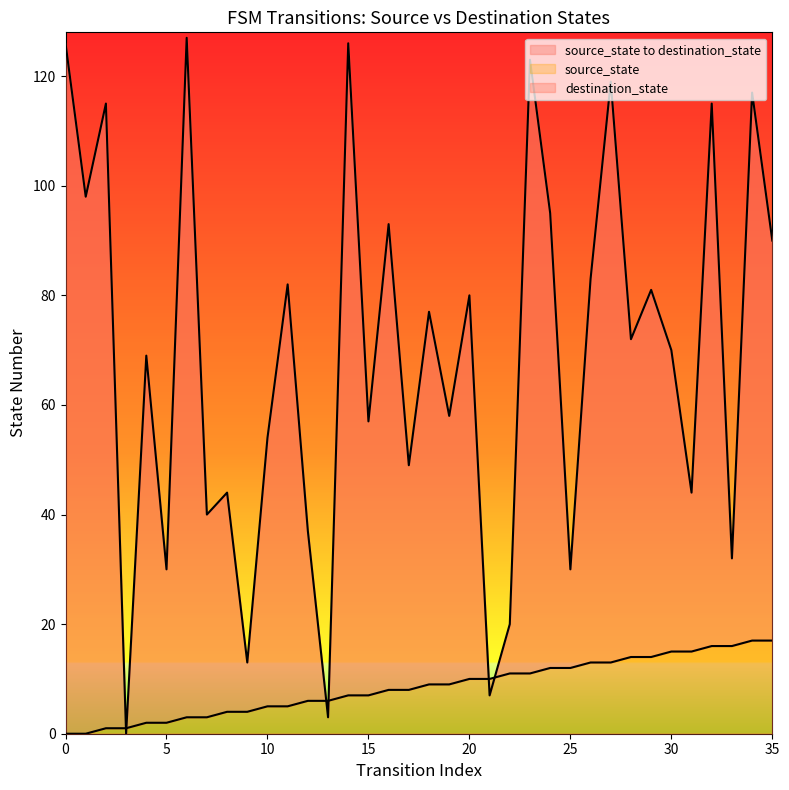

At which category does destination_state reach its first local peak?

2